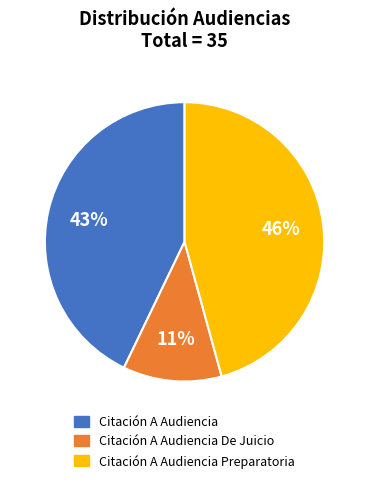

Count the number of slices in the pie.

3